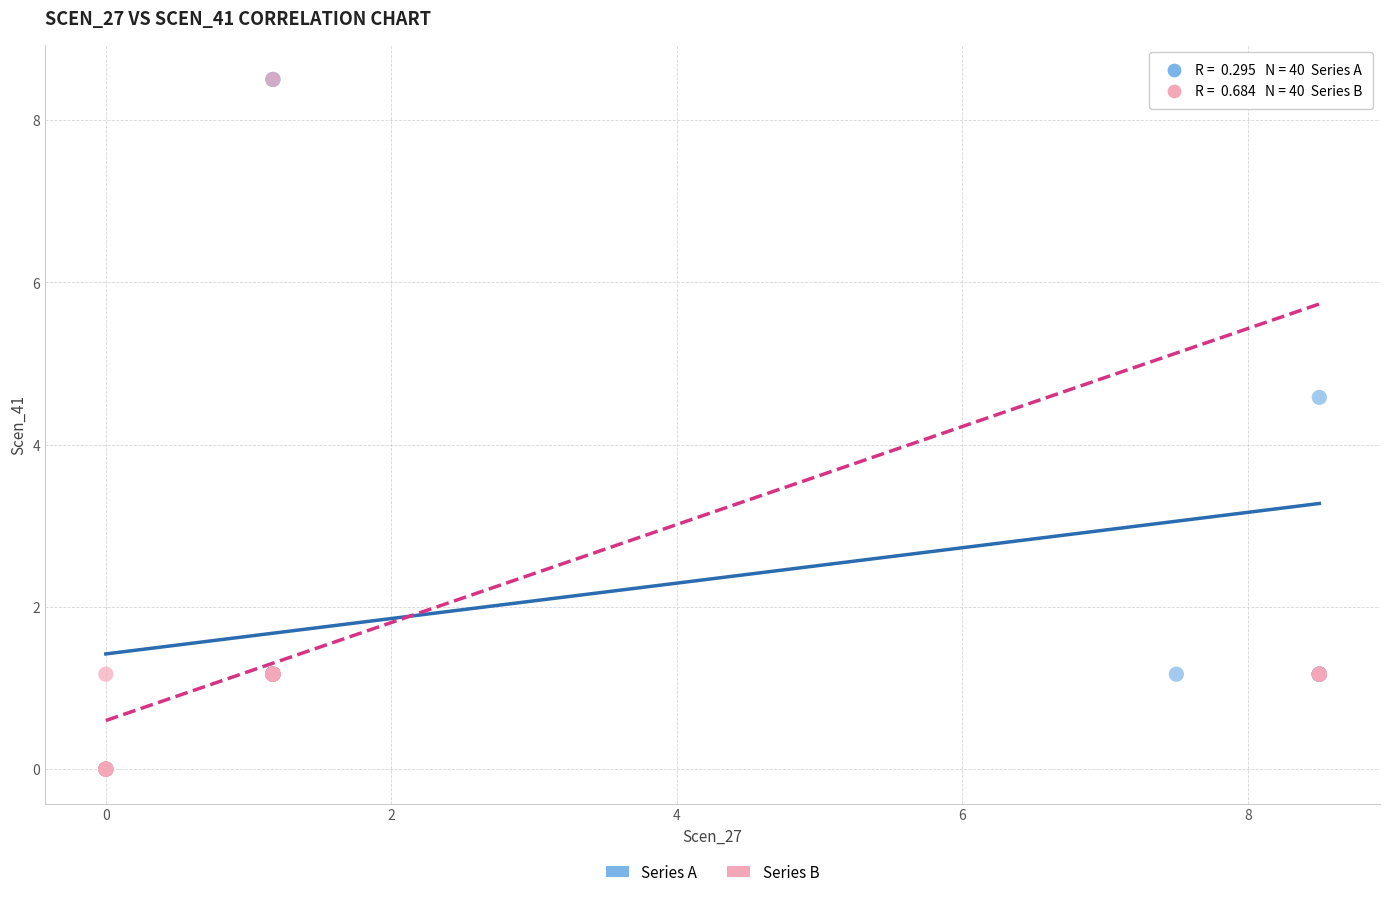

What are all the series names shown in the legend?

Series A, Series B